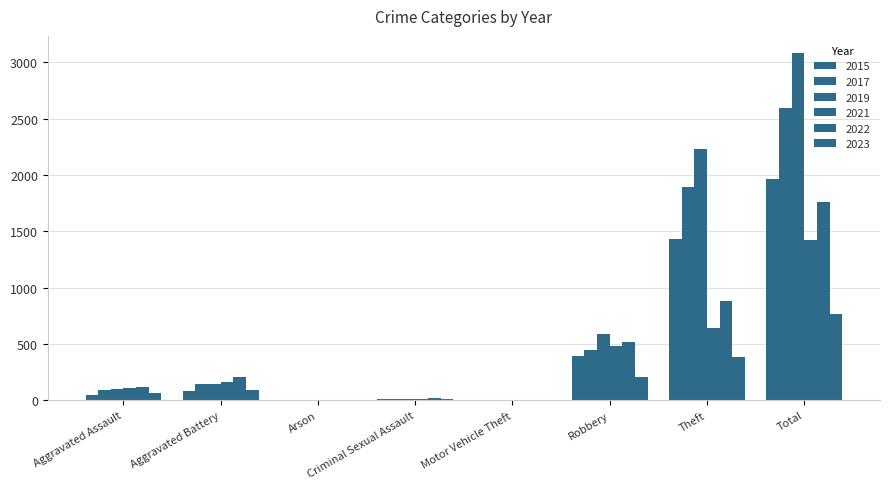

Between Motor Vehicle Theft and Theft, which series saw the biggest shift?

2019